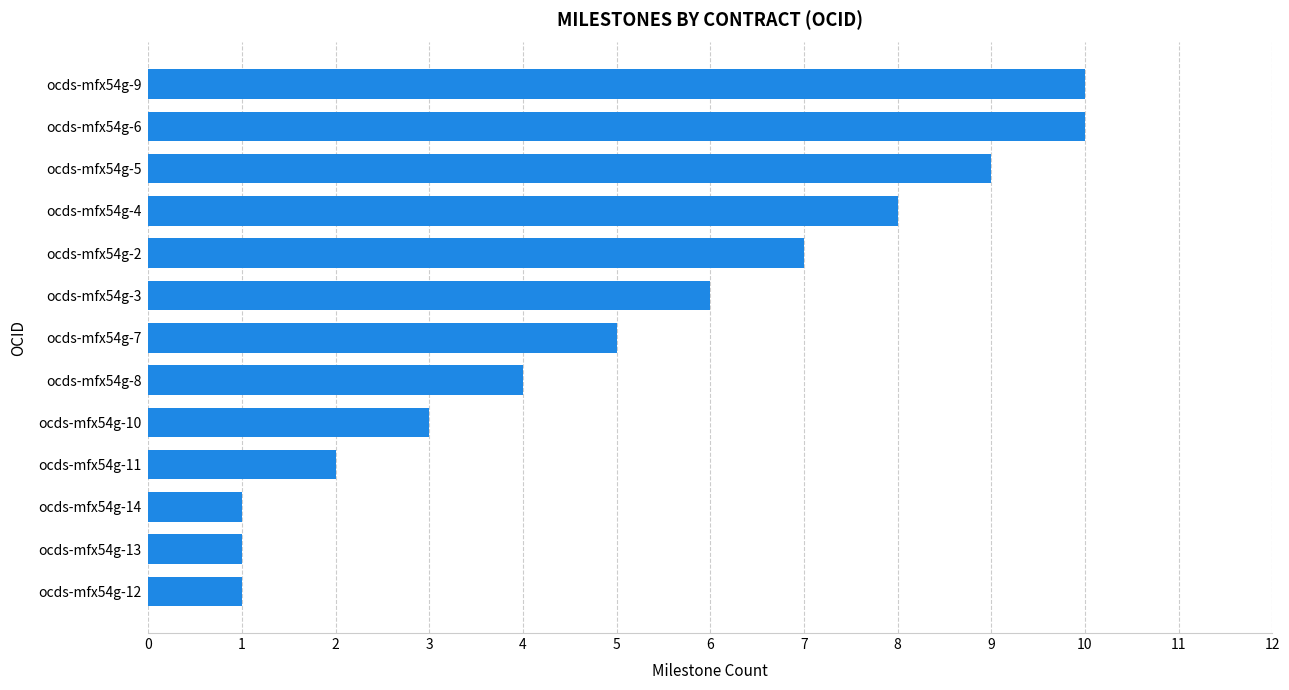

True or false: the data shows 1 at ocds-mfx54g-14.

True